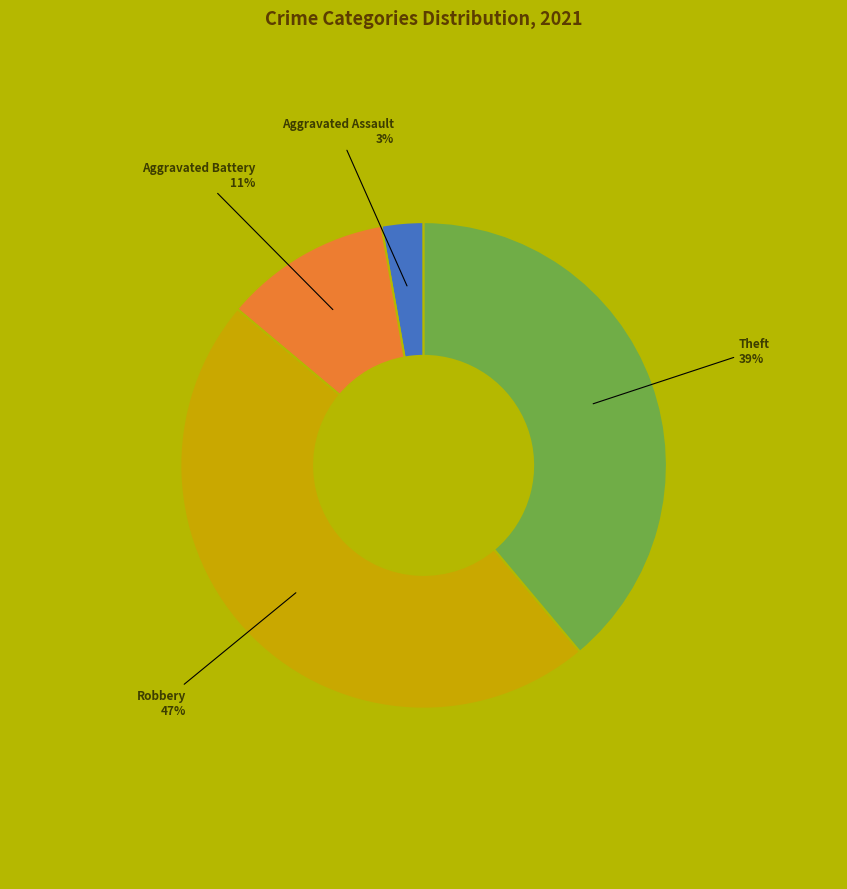

Is there any slice that represents more than half of the pie?

No